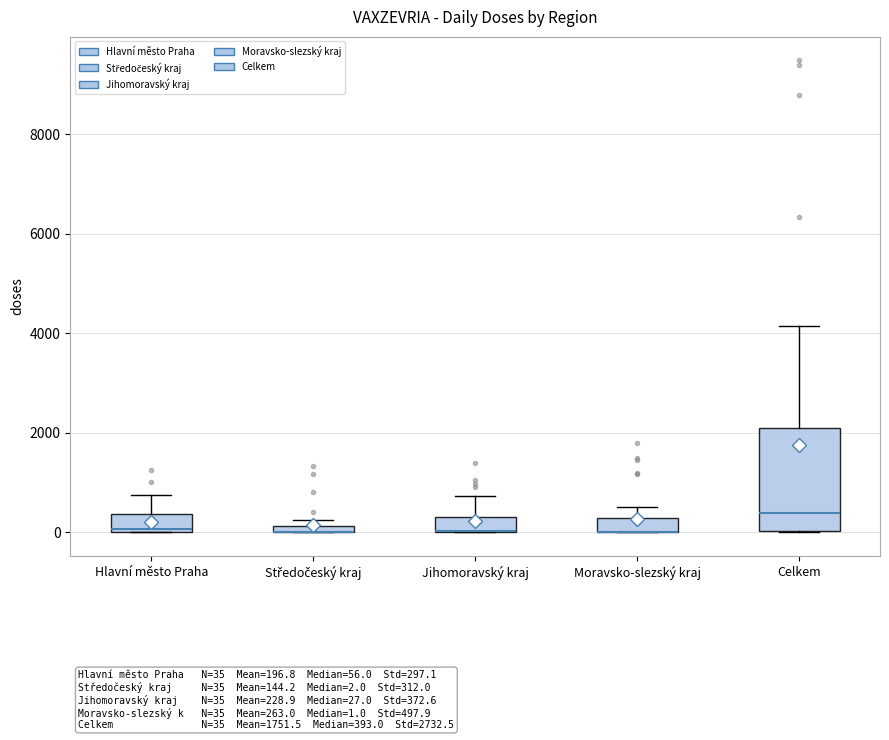

Where is the upper edge of the box for Středočeský kraj on the y-axis? The values are not printed on the chart, so give them approximately, as read against the axis.

200